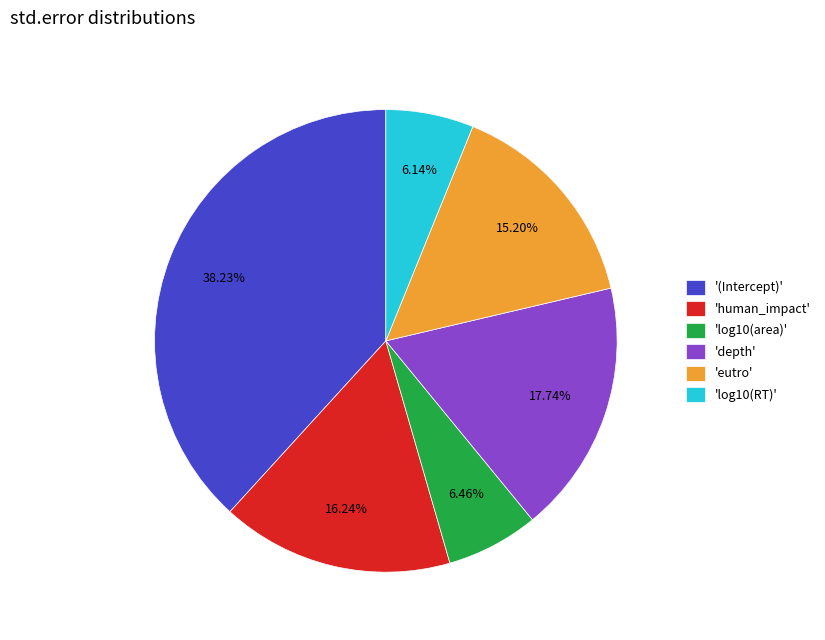

Which slice is the largest?

'(Intercept)'